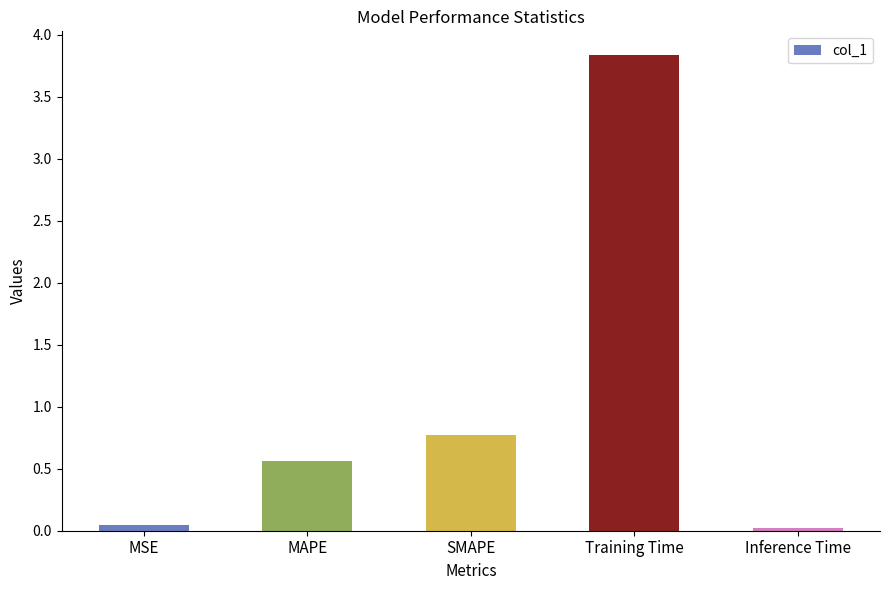

What is the label of the 5th bar from the left?

Inference Time